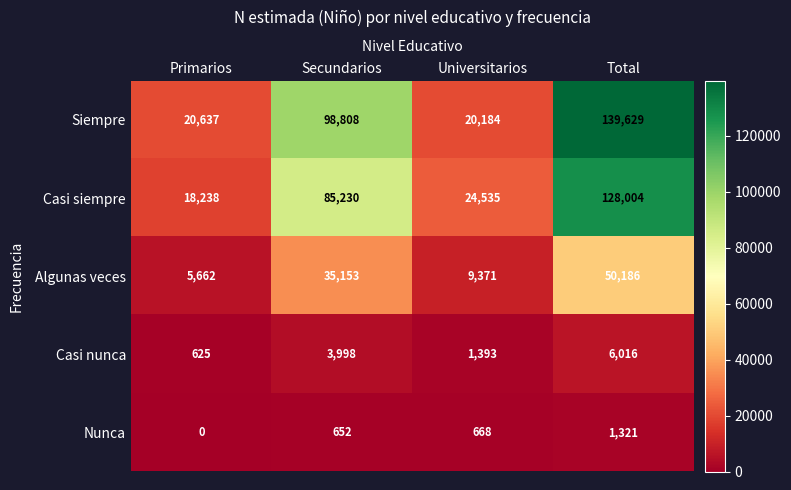

The value of Siempre at Universitarios is 30613. True or false?

False